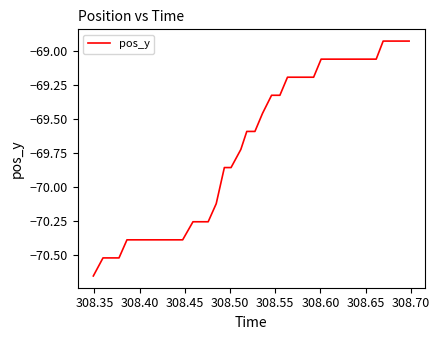

What is the difference between the maximum and minimum values?

1.7